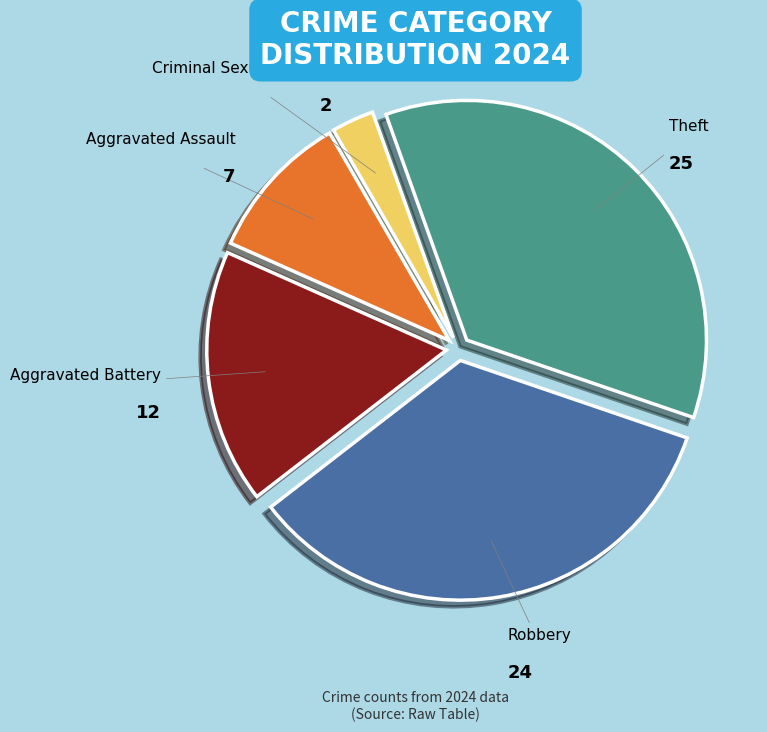

Count the number of slices in the pie.

5